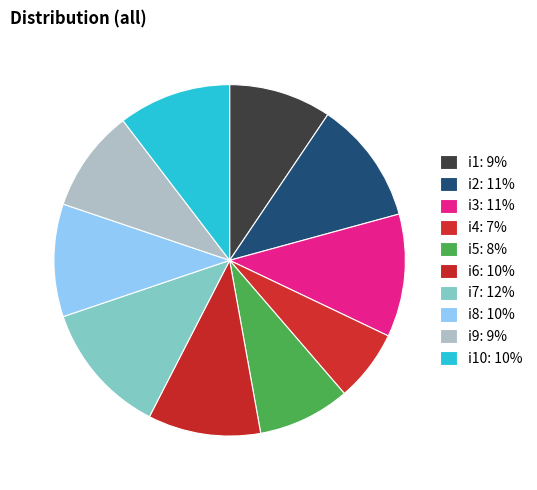

How many slices are in this pie chart?

10